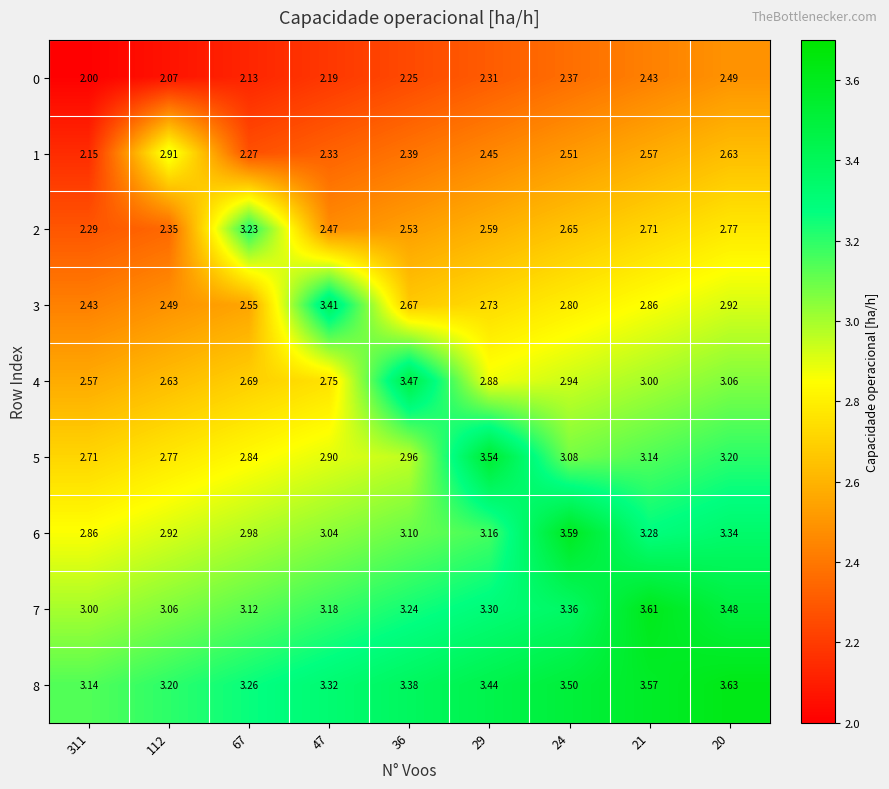

What is the spread (max minus min) of values at 47?

1.2